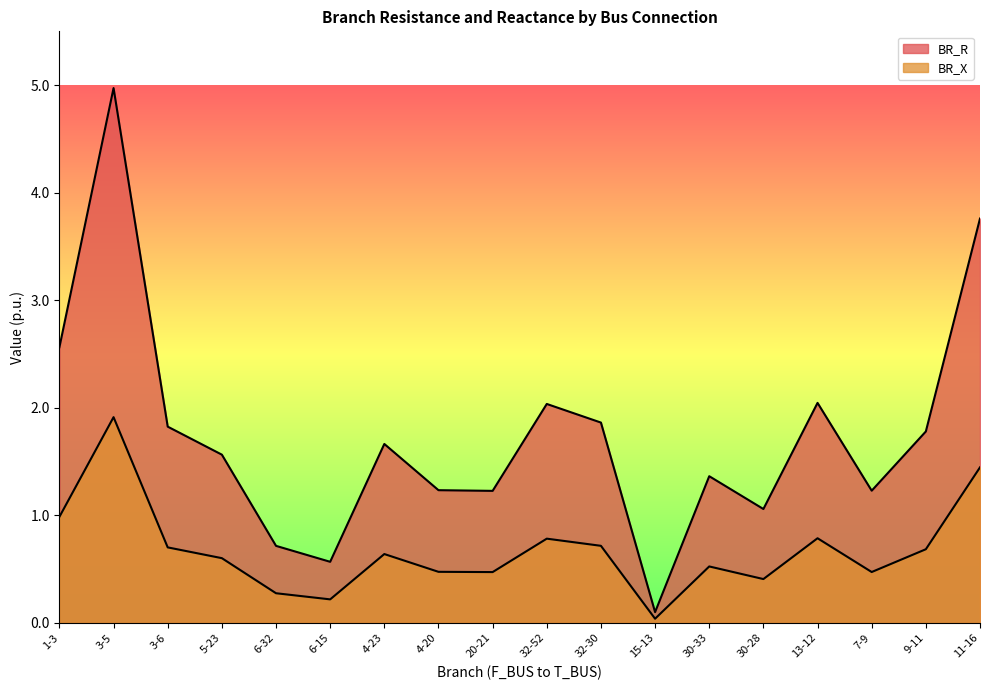

Reading left to right, list all the values displayed in this chart.

BR_R: 1-3=2.6	3-5=5.0	3-6=1.8	5-23=1.6	6-32=0.7	6-15=0.6	4-23=1.7	4-20=1.2	20-21=1.2	32-52=2.0	32-30=1.9	15-13=0.1	30-33=1.4	30-28=1.1	13-12=2.0	7-9=1.2	9-11=1.8	11-16=3.8
BR_X: 1-3=1.0	3-5=1.9	3-6=0.7	5-23=0.6	6-32=0.3	6-15=0.2	4-23=0.6	4-20=0.5	20-21=0.5	32-52=0.8	32-30=0.7	15-13=0.0	30-33=0.5	30-28=0.4	13-12=0.8	7-9=0.5	9-11=0.7	11-16=1.4